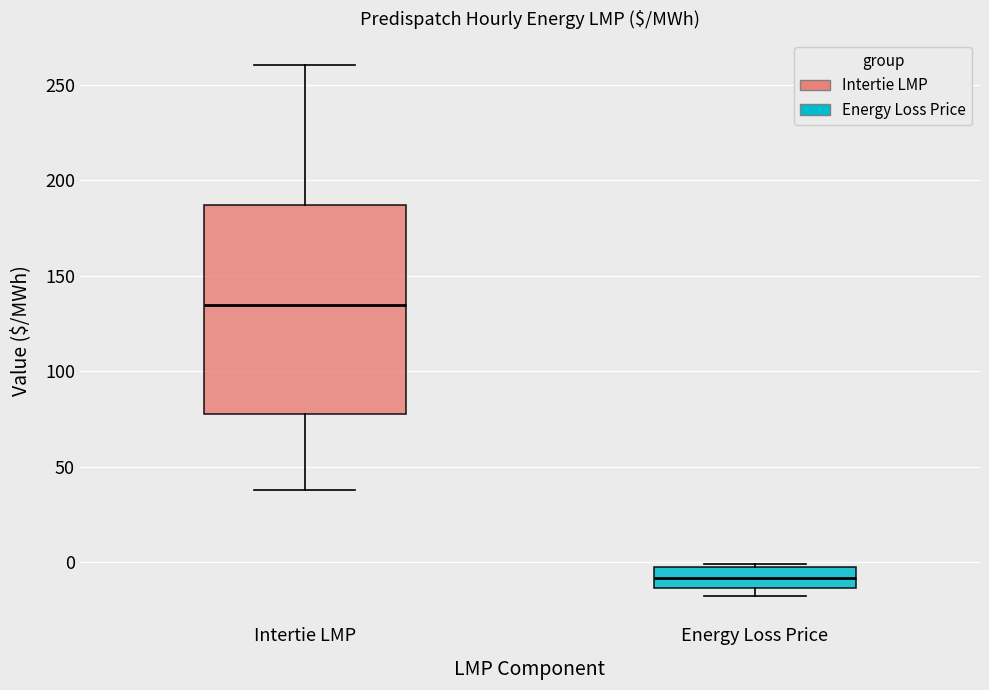

Reading left to right, read every box against the y-axis: the position of its median line, the range the box covers, and the ends of its whiskers. The values are not printed on the chart, so give them approximately, as read against the axis.

Intertie LMP: median 135, box 80 to 185, whiskers 40 to 260
Energy Loss Price: median -10, box -15 to 0, whiskers -15 (just below the box's lower edge) to 0 (just above the box's upper edge)